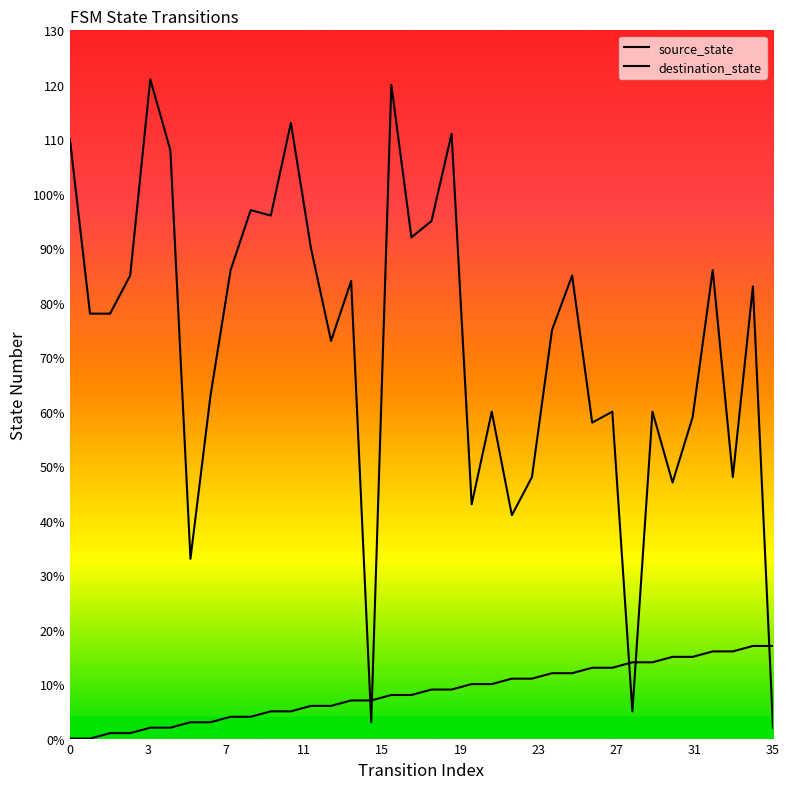

Which series has the widest spread of values?

destination_state